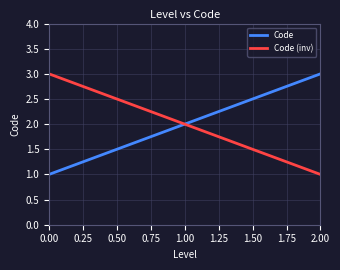

How many lines are shown in the chart?

2